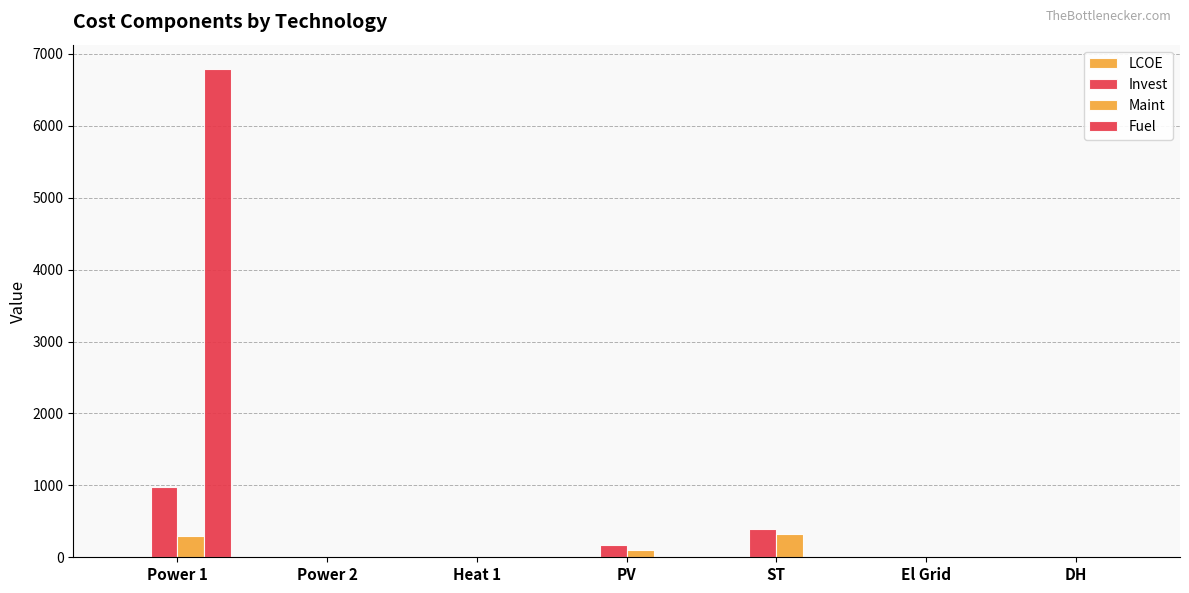

How many groups of bars are there?

7